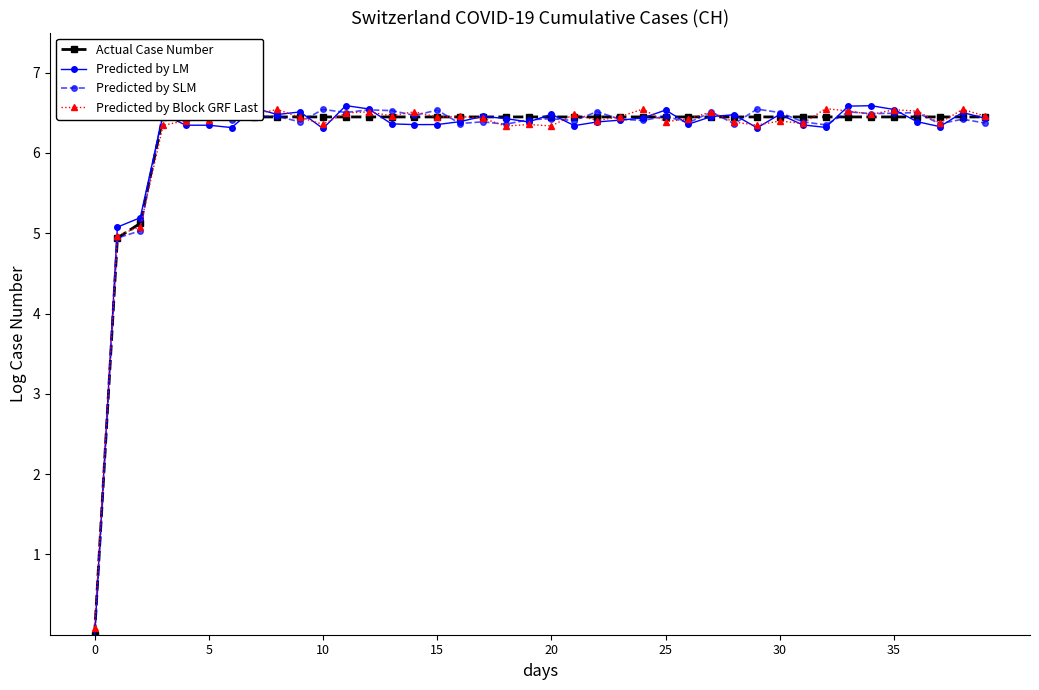

Is it true that Predicted by Block GRF Last equals 6.4 at 25?

True